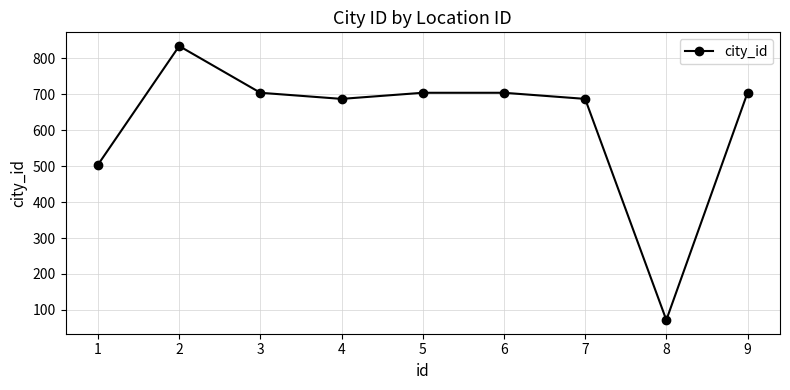

At which category does the data reach its first local valley?

4